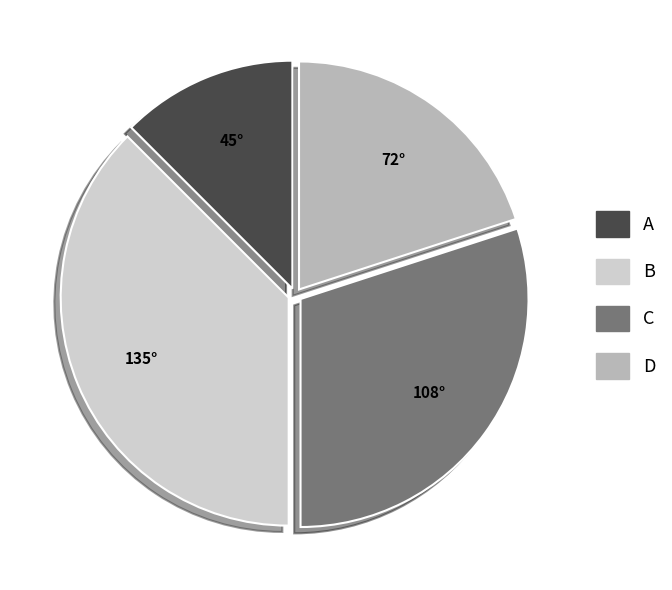

Is it true that C is 25% of the pie?

False